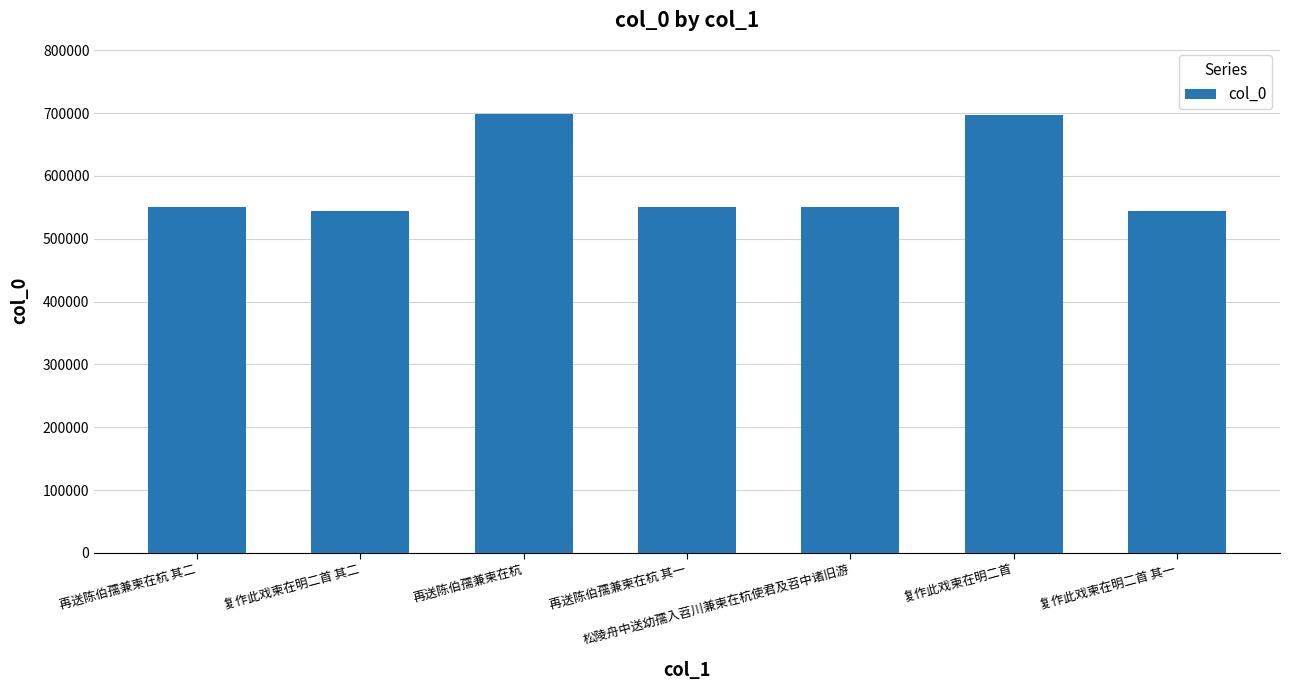

What is the label of the 6th bar from the left?

复作此戏柬在明二首